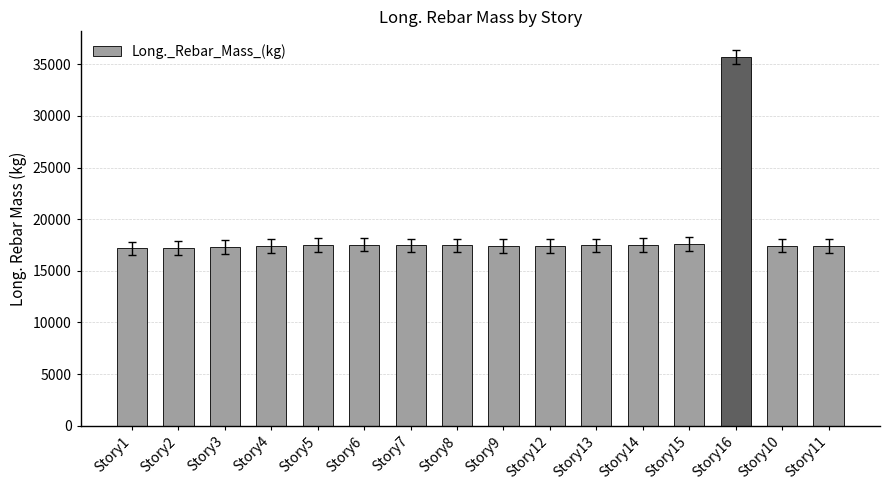

How many data points does each series have?

16